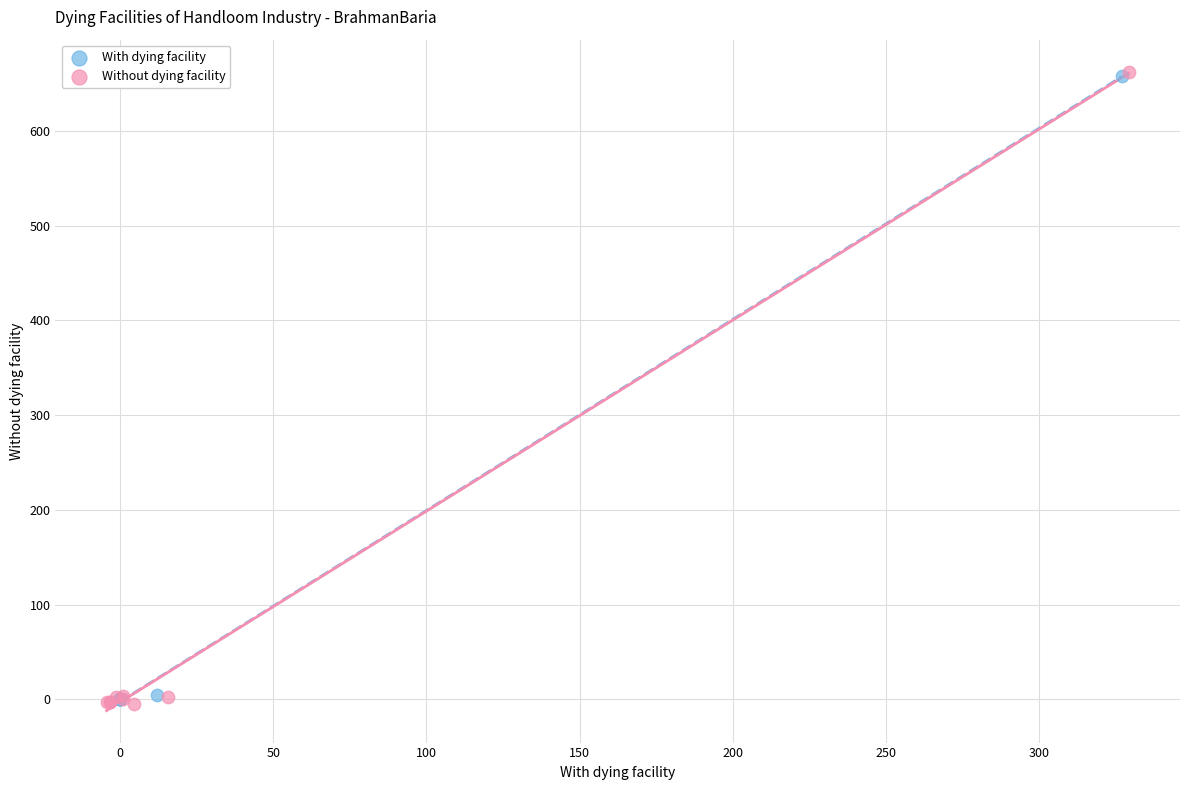

Which series has the widest spread of Y values?

Without dying facility